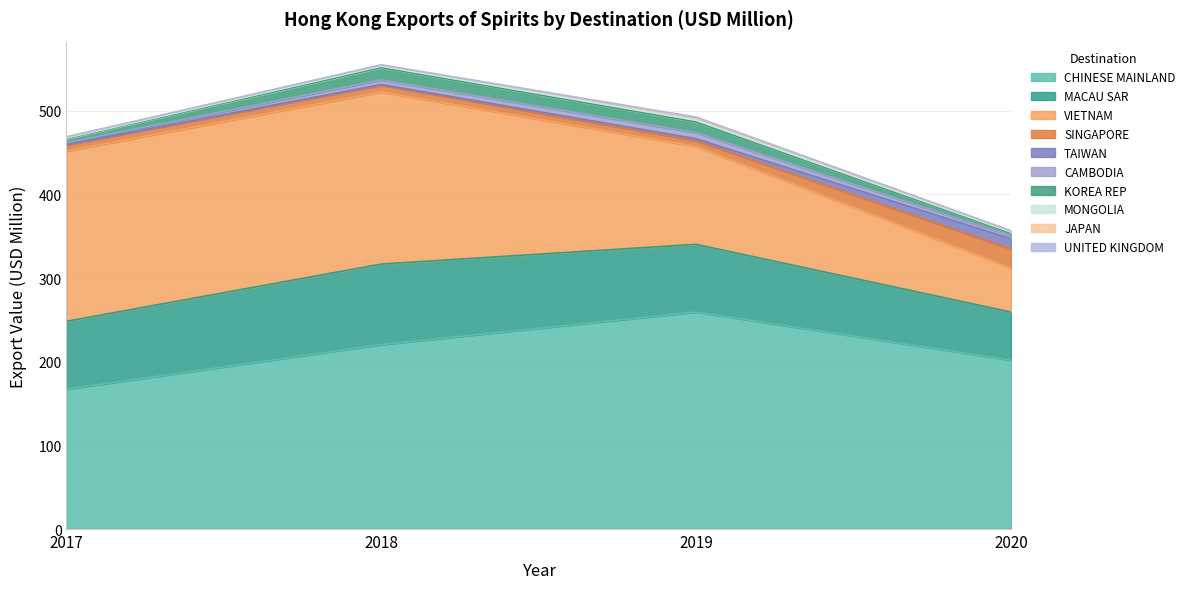

What is the maximum value for CHINESE MAINLAND?

259.4